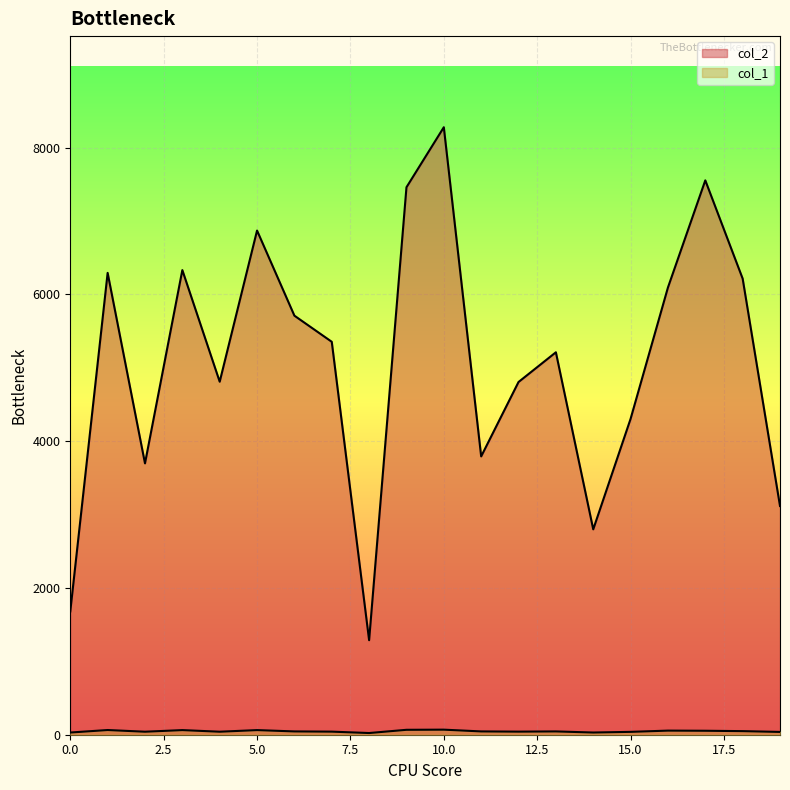

Reading left to right, what are all the values shown in this chart?

col_2: 0=1680	1=6294	2=3698	3=6332	4=4811	5=6871	6=5711	7=5355	8=1288	9=7461	10=8279	11=3793	12=4807	13=5212	14=2799	15=4305	16=6095	17=7555	18=6216	19=3117
col_1: 0=30	1=64	2=41	3=63	4=41	5=63	6=45	7=42	8=23	9=67	10=69	11=45	12=42	13=45	14=30	15=39	16=56	17=54	18=49	19=38